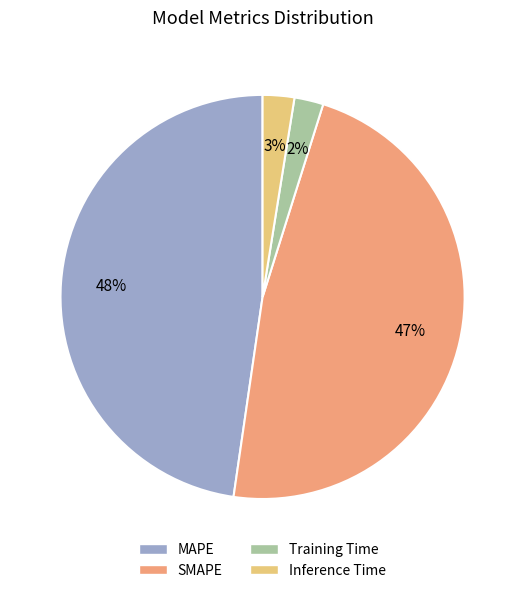

The Inference Time slice represents 13% of the pie. True or false?

False